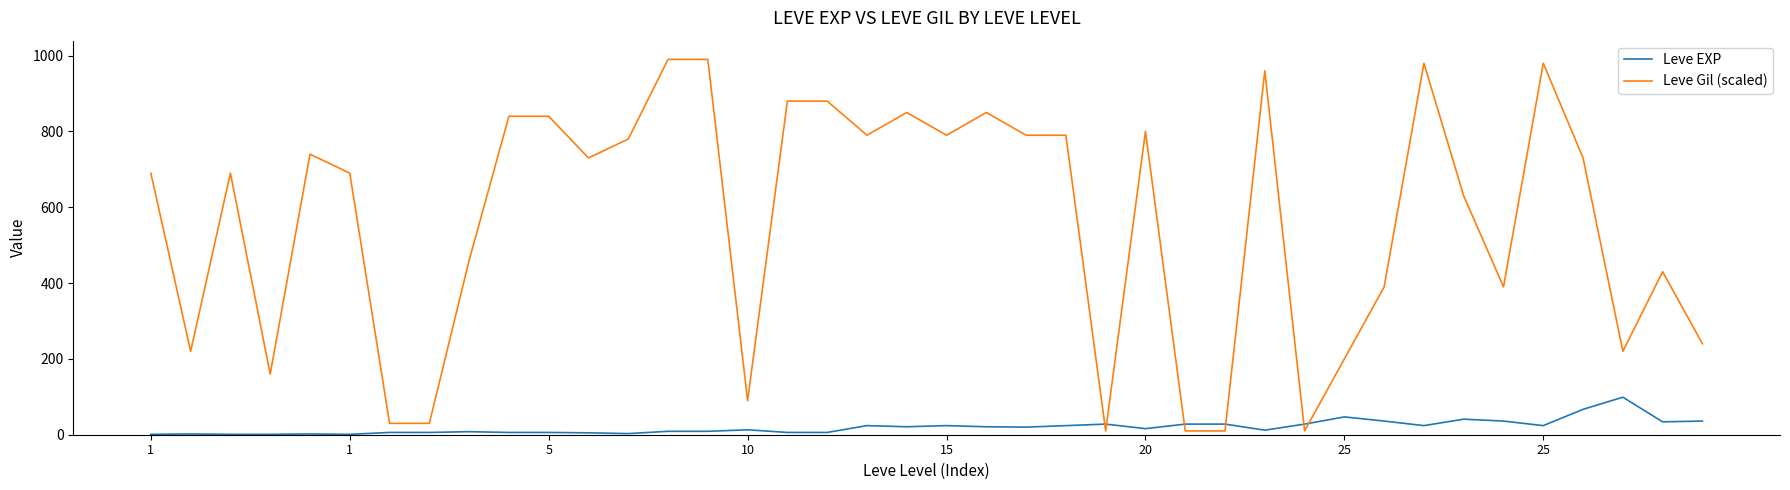

Which series has the widest spread of values?

Leve Gil (scaled)